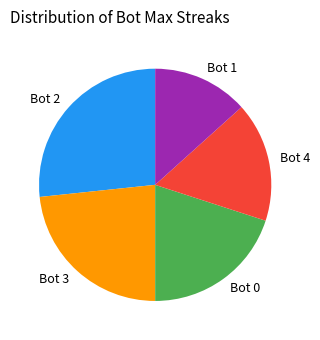

Does any single category account for the majority?

No